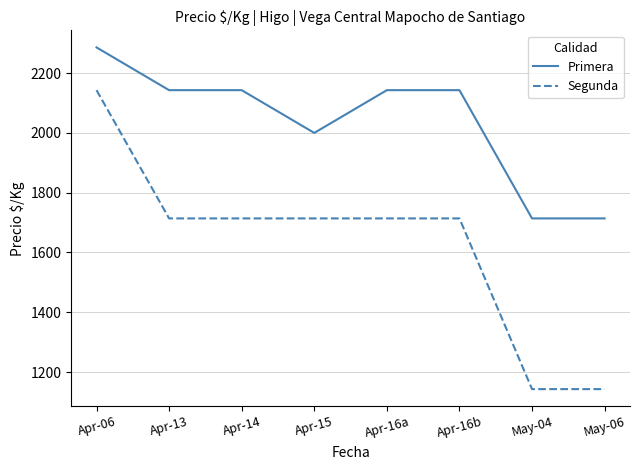

Where does the Segunda series first go above 1714?

Apr-06